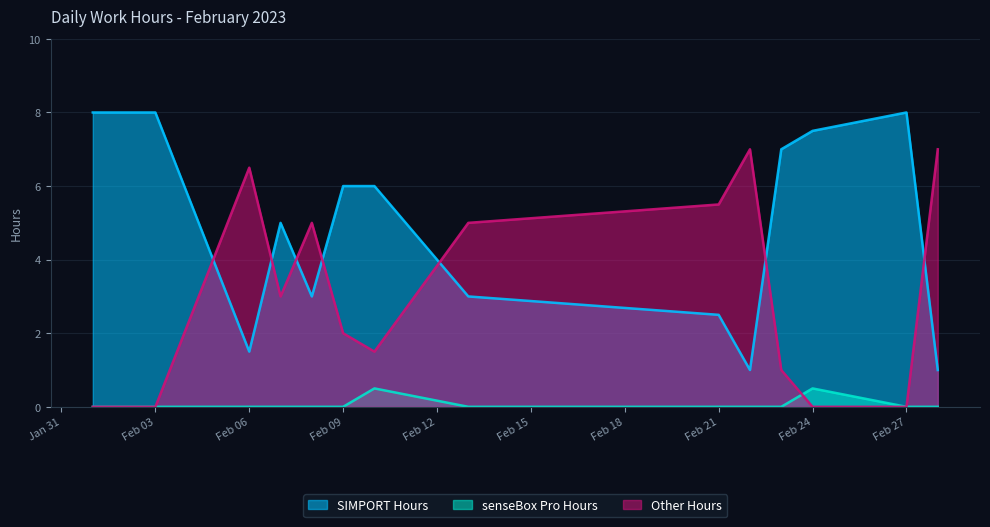

Between 2023-02-10 and 2023-02-22, which series saw the biggest shift?

Other Hours